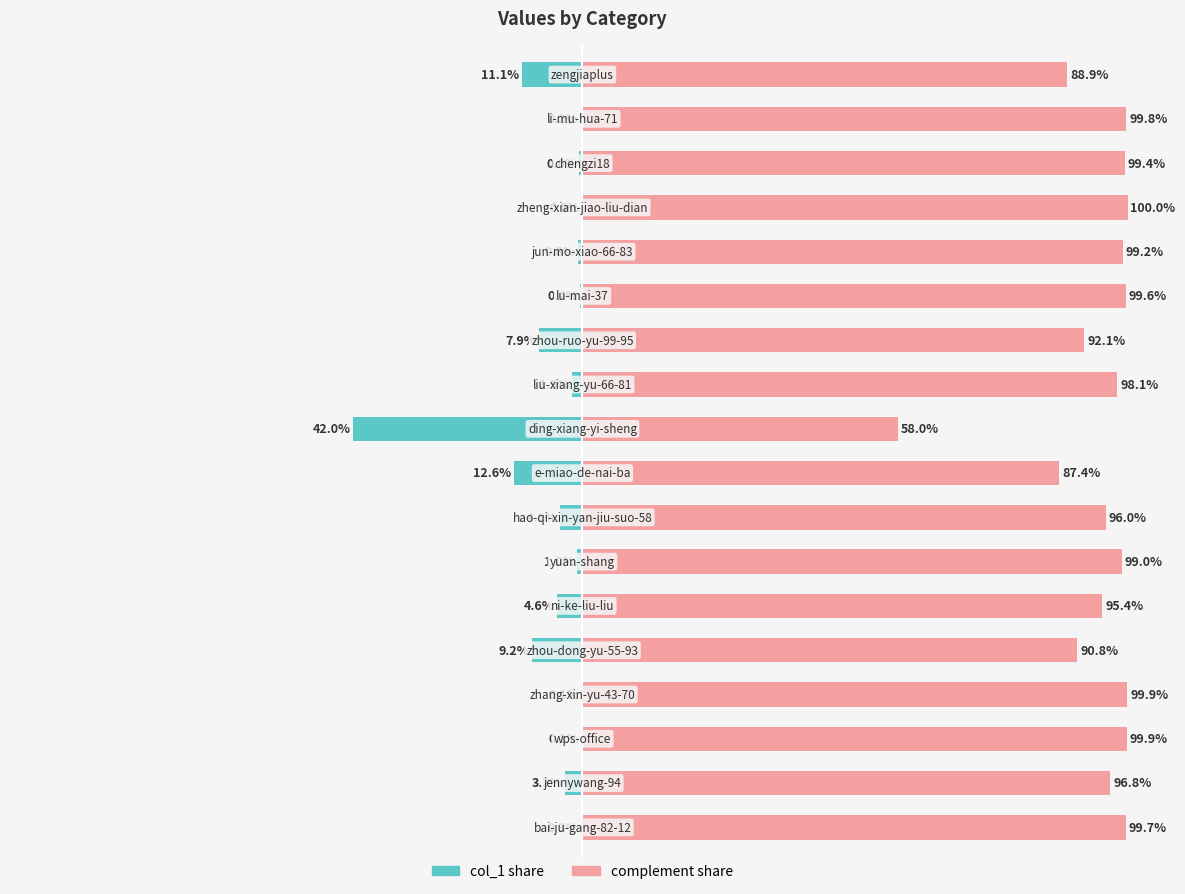

The complement share series shows 35.9 at 1. True or false?

False